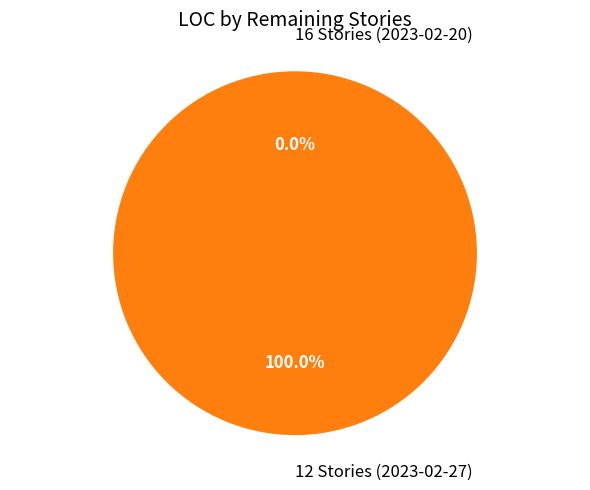

Is it true that 16 Stories (2023-02-20) is 0% of the pie?

True